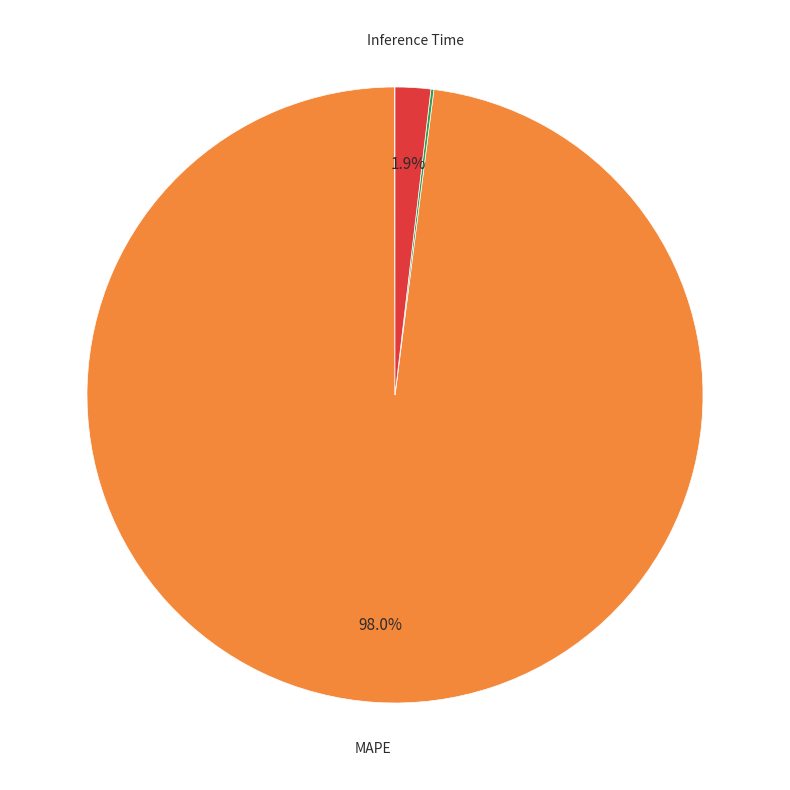

Does any single category account for the majority?

Yes